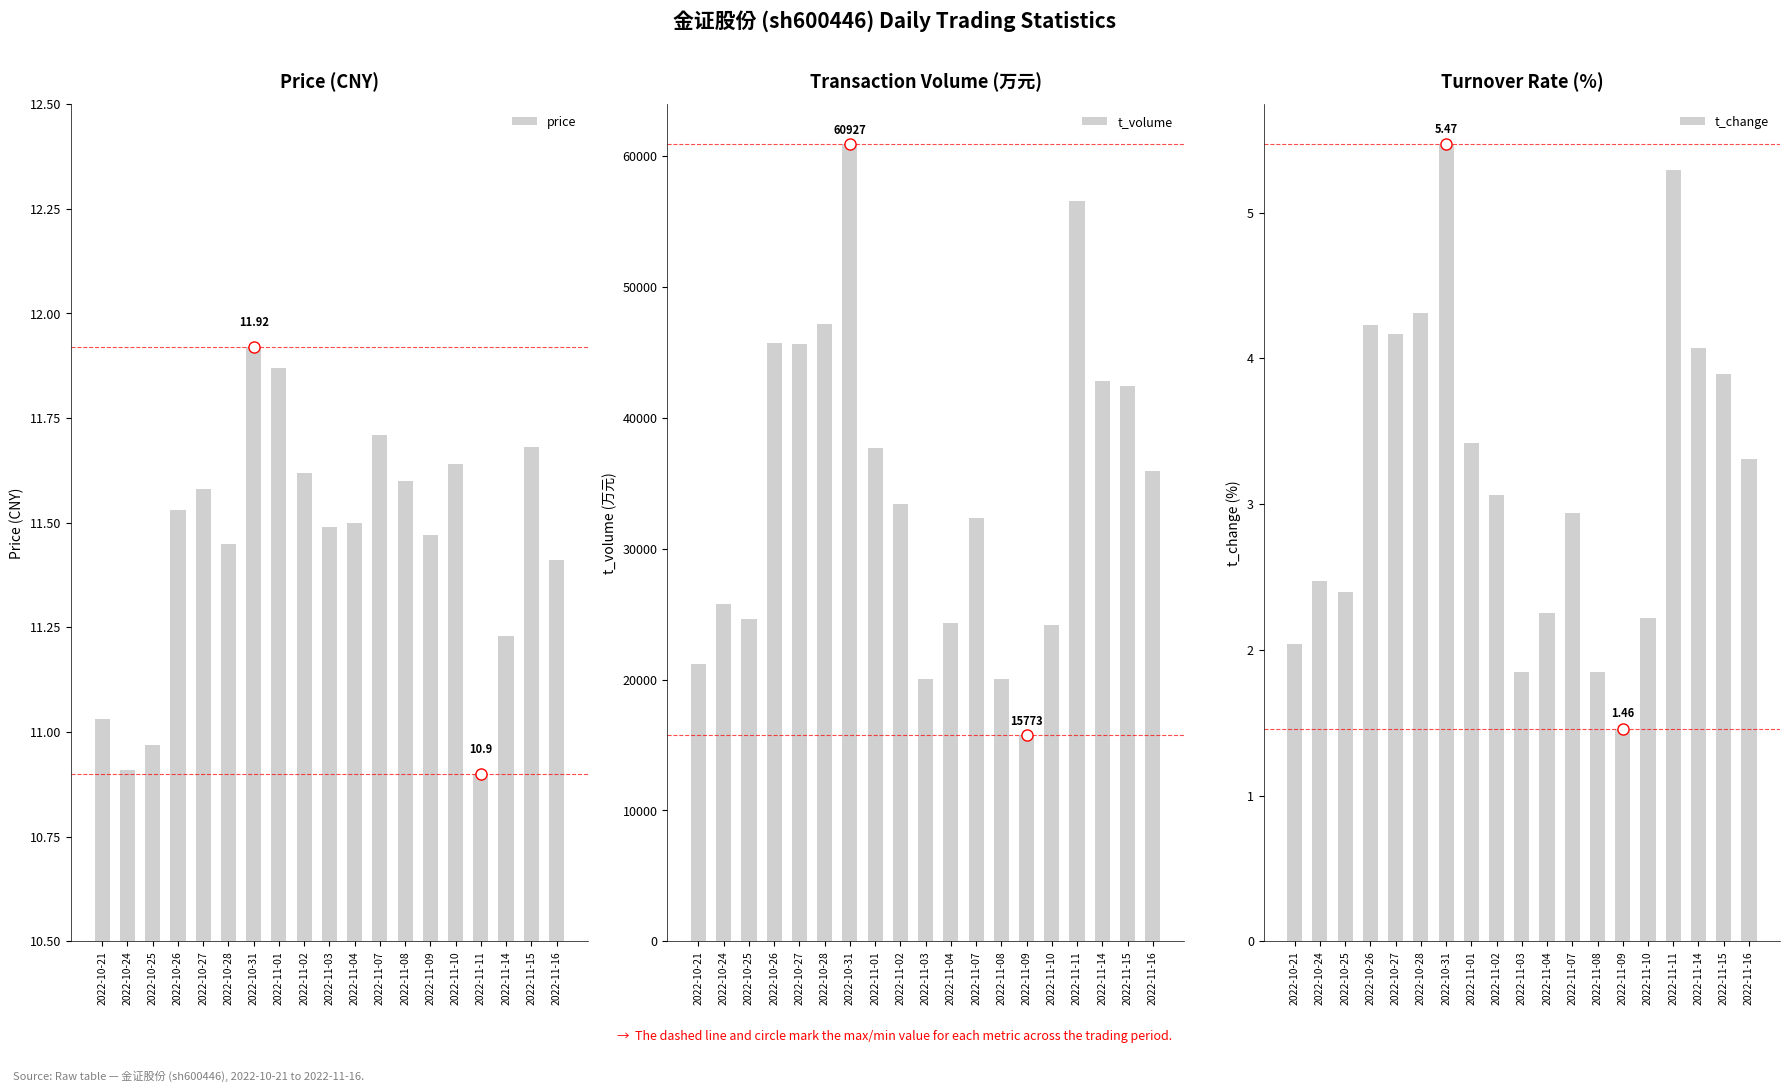

The t_change series shows 1.5 at 2022-11-09. True or false?

True